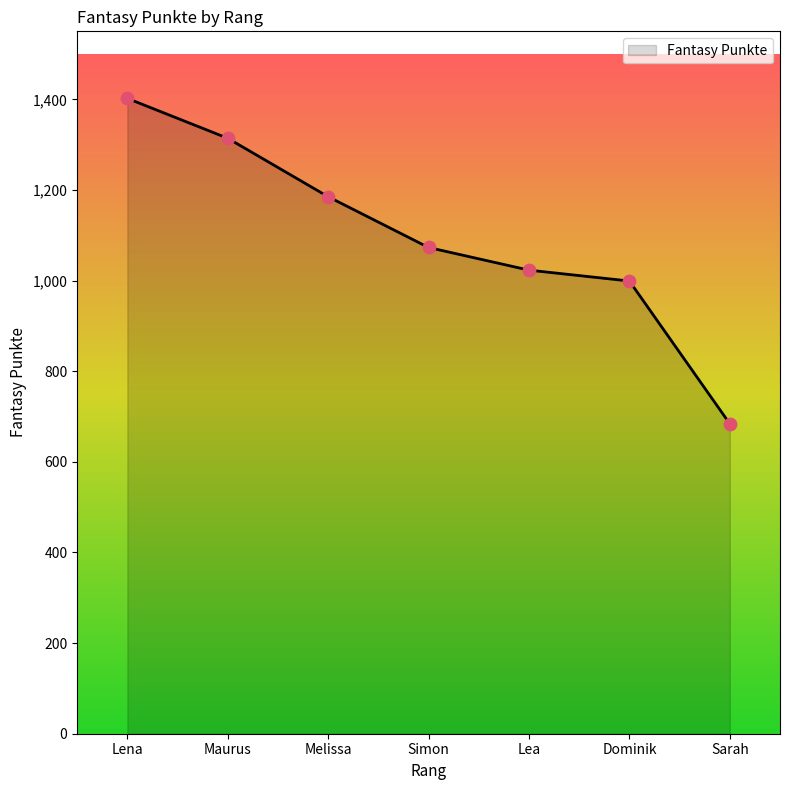

Between Melissa and Lena, which is larger?

Lena